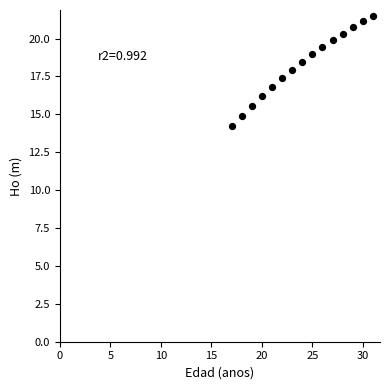

What is the range of Y values (max minus min)?

7.3